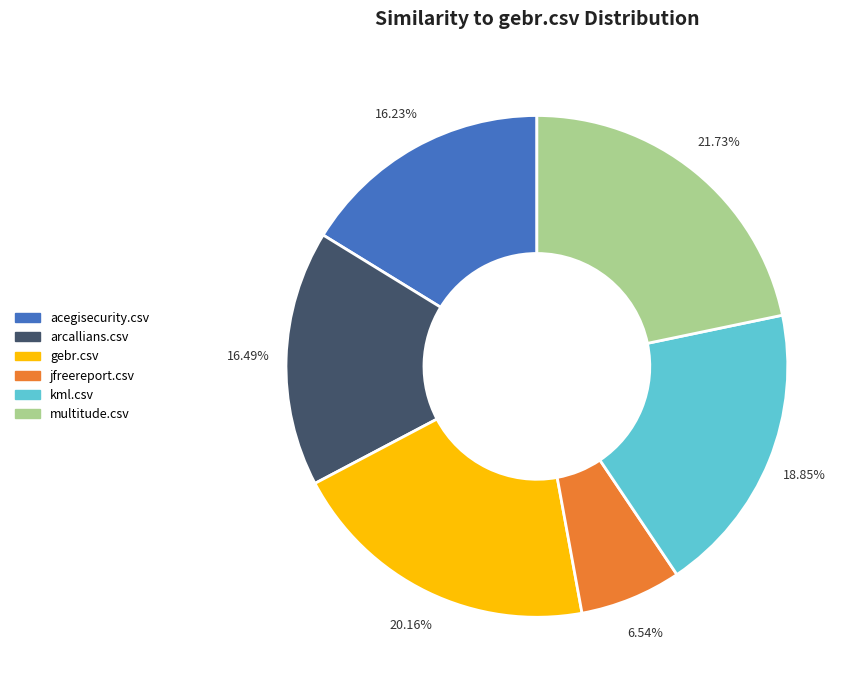

To the nearest percent, what is the average slice percentage?

17%